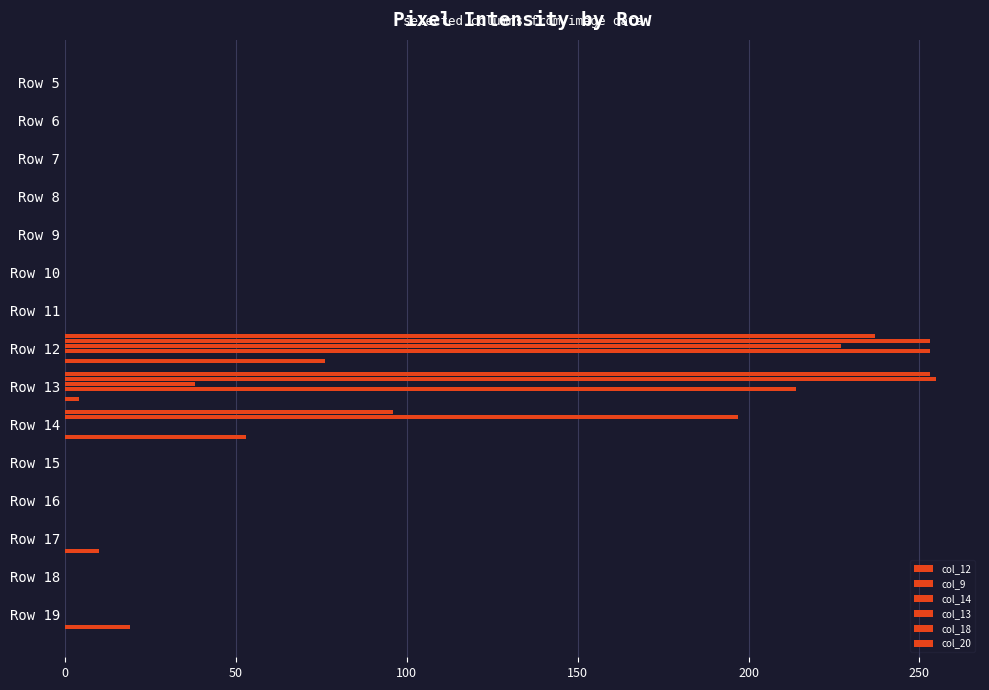

What is the average value of the col_18 series?

0.1